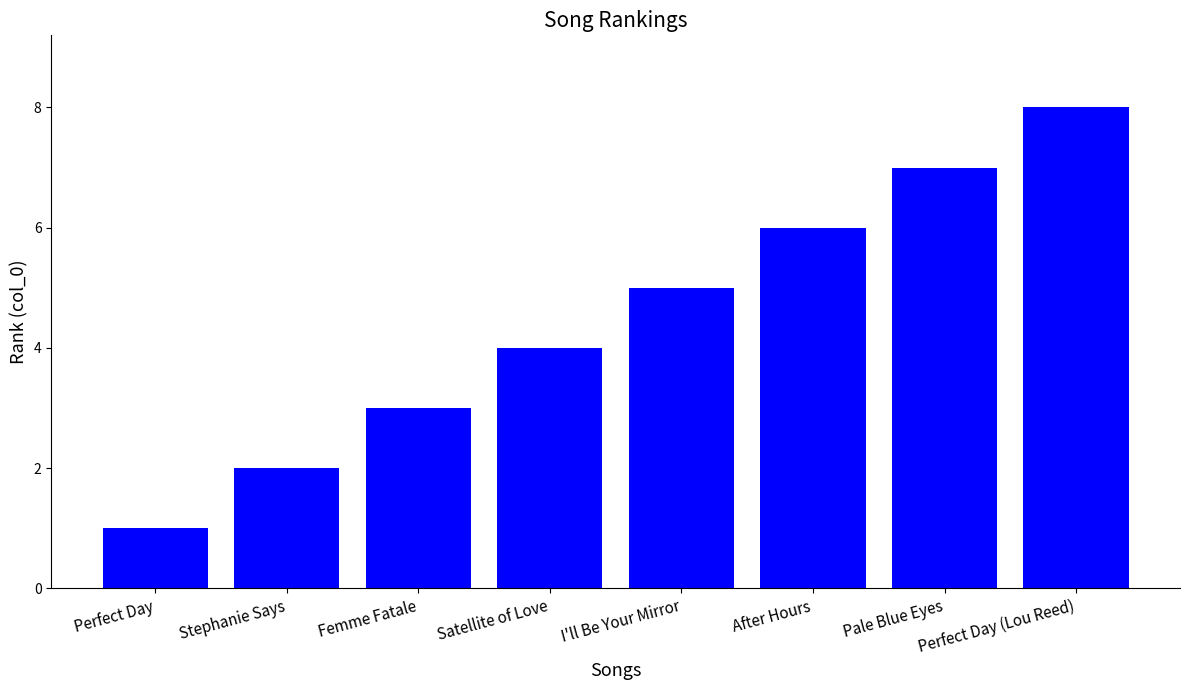

What is the value of the 2nd bar from the left?

2